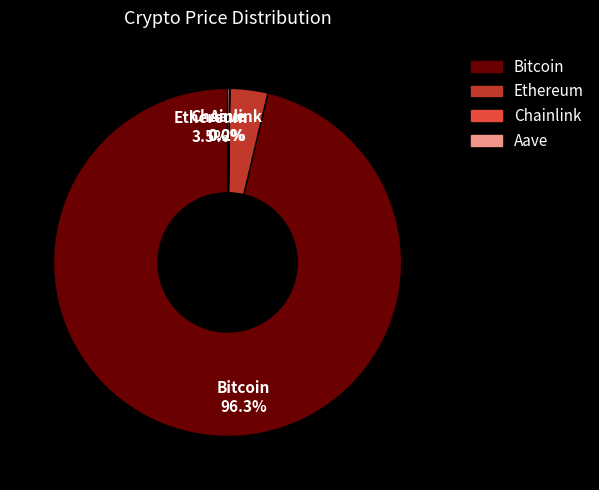

How many slices are in this pie chart?

4